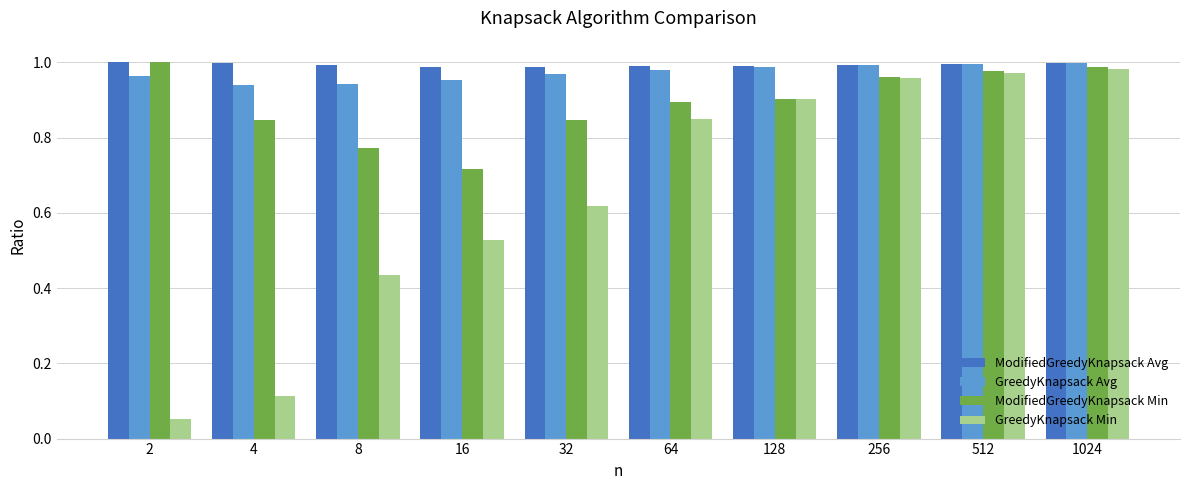

The ModifiedGreedyKnapsack Avg series shows 1.0 at 16. True or false?

True